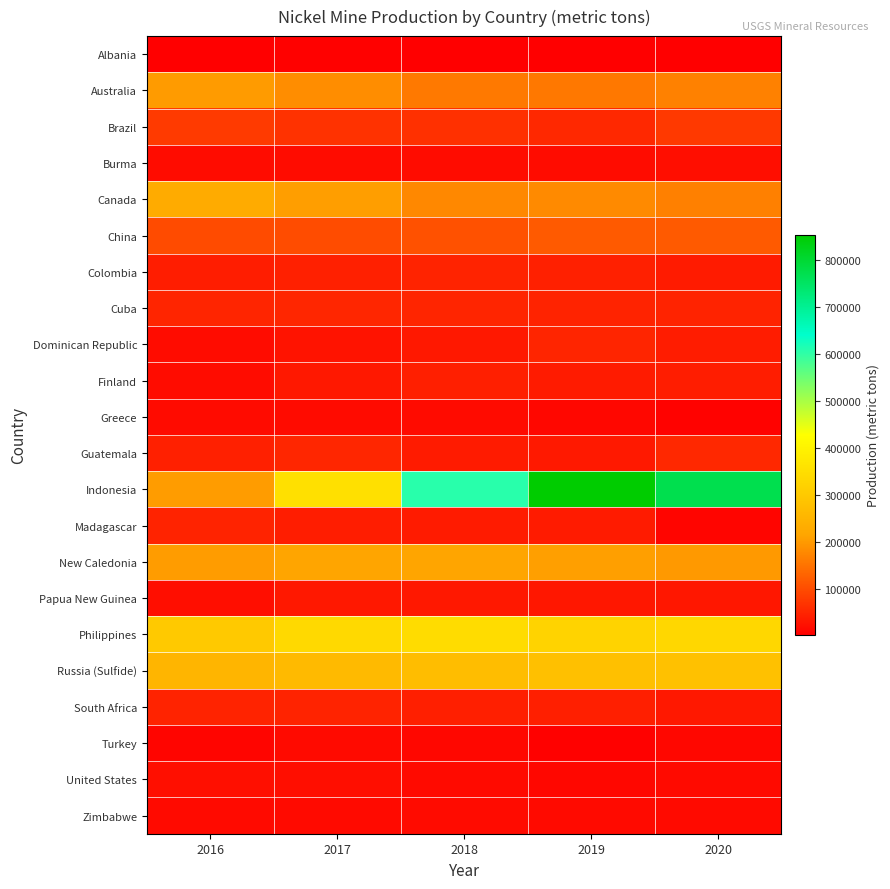

Which series has the largest range (max minus min)?

Indonesia